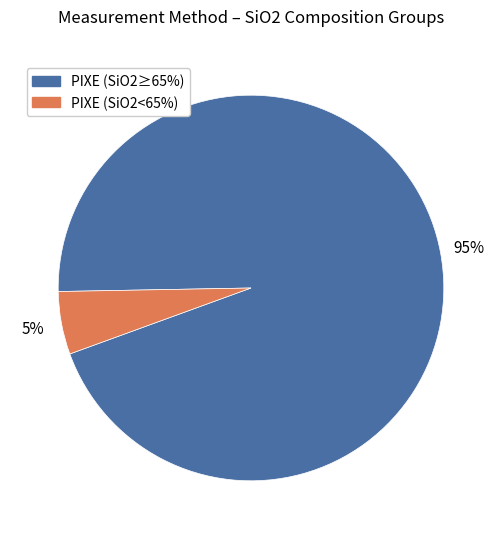

How many slices are in this pie chart?

2